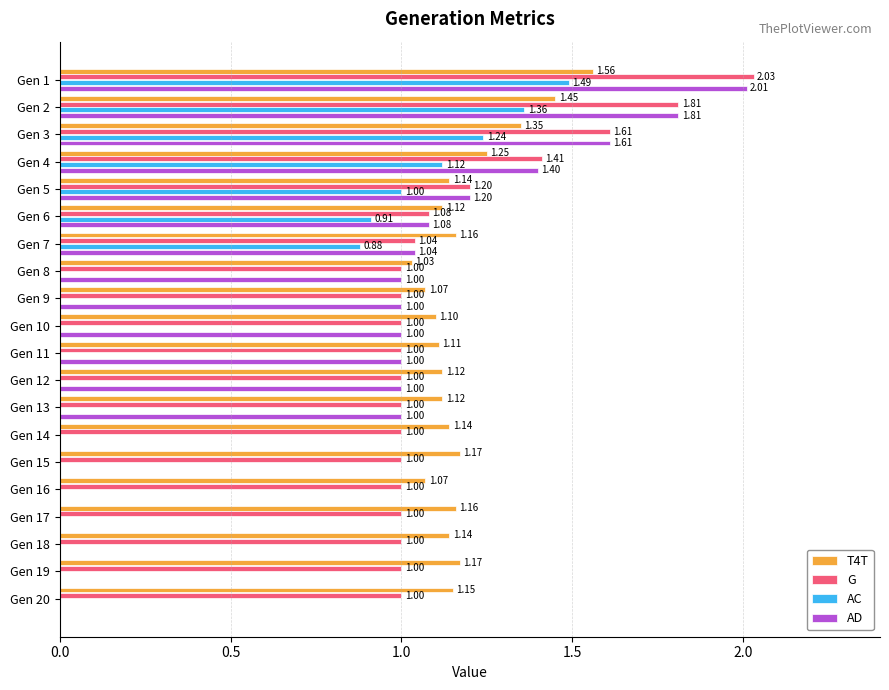

Which series has the largest total across all categories?

T4T